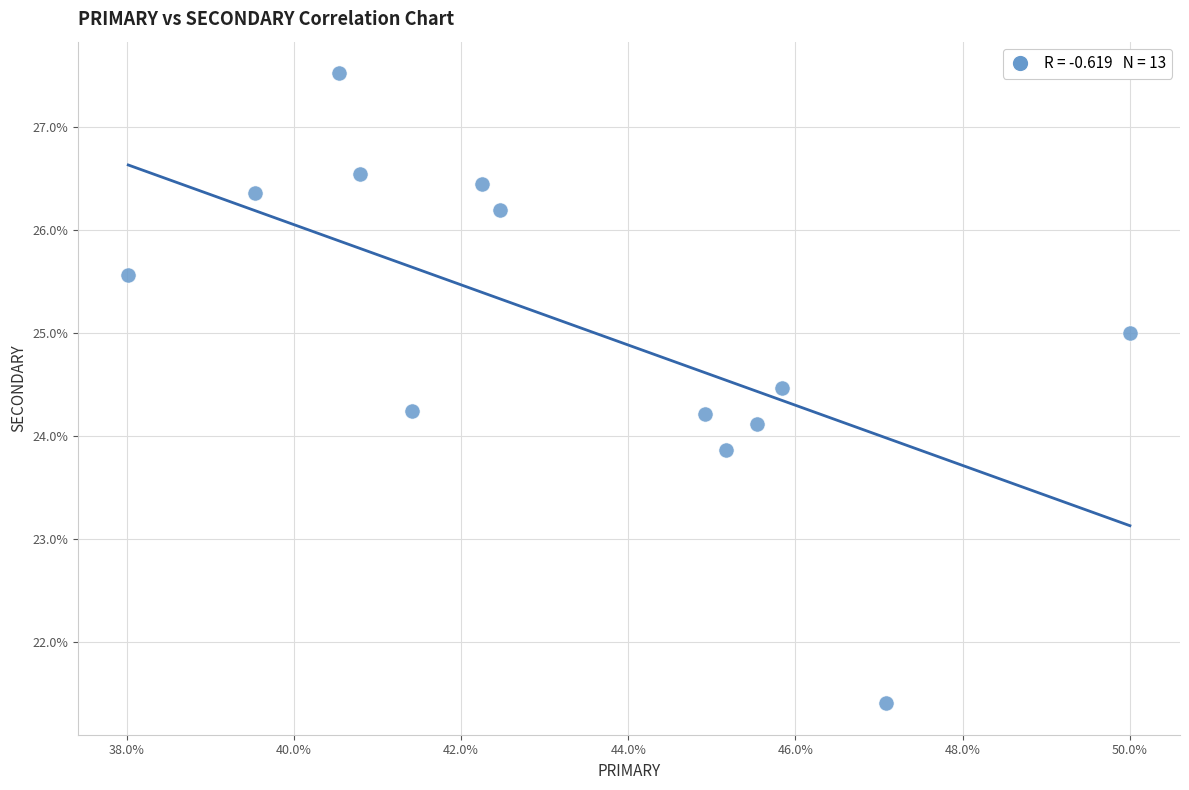

What is the range of X values (max minus min)?

12.0